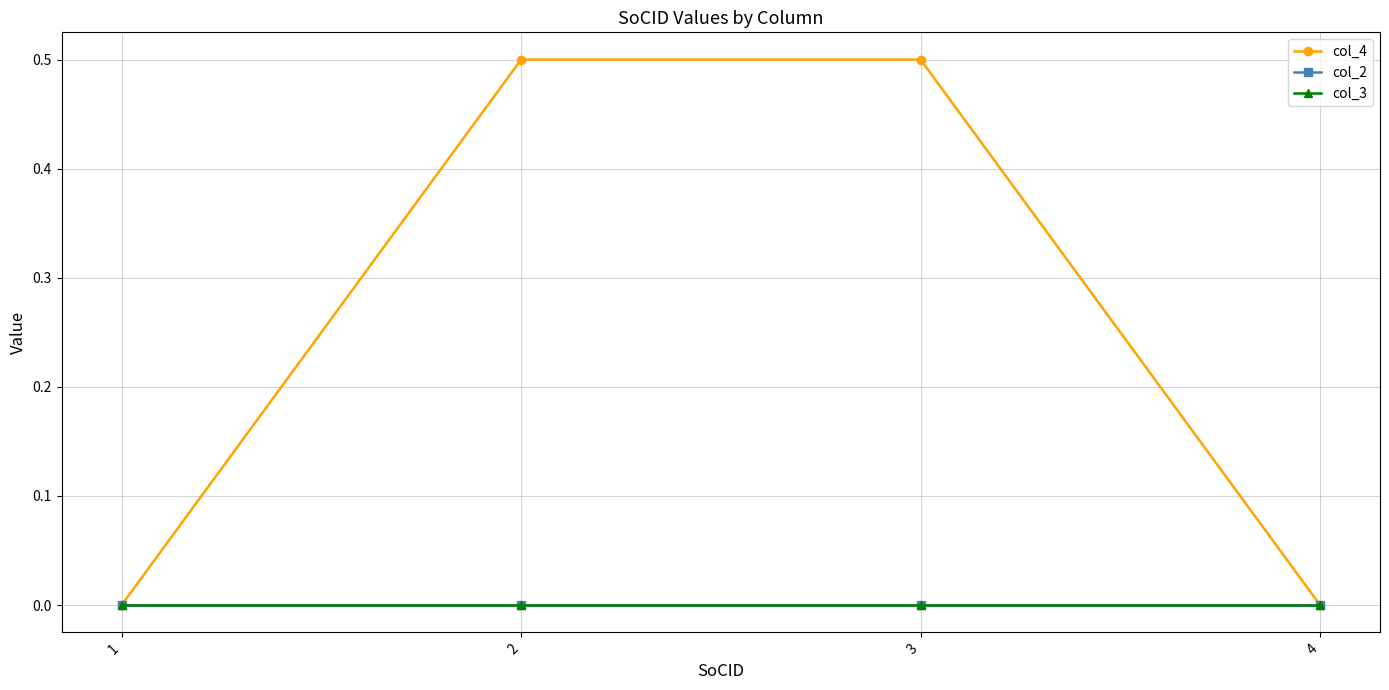

Reading right to left, list all the values displayed in this chart.

col_4: 4=0.0	3=0.5	2=0.5	1=0.0
col_2: 4=0.0	3=0.0	2=0.0	1=0.0
col_3: 4=0.0	3=0.0	2=0.0	1=0.0